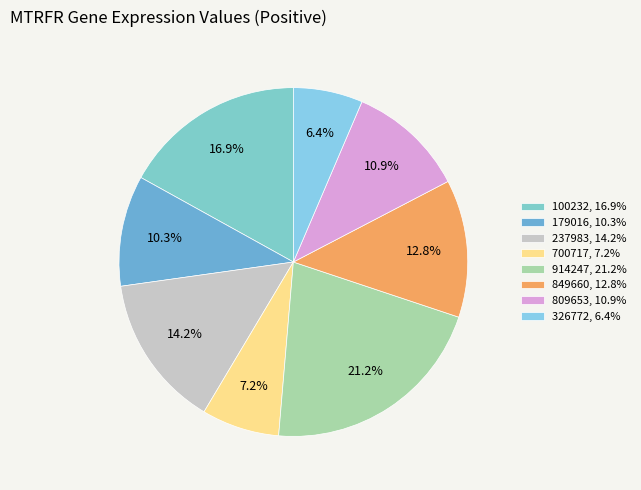

To the nearest percent, what is the combined percentage of 237983 and 179016?

24%